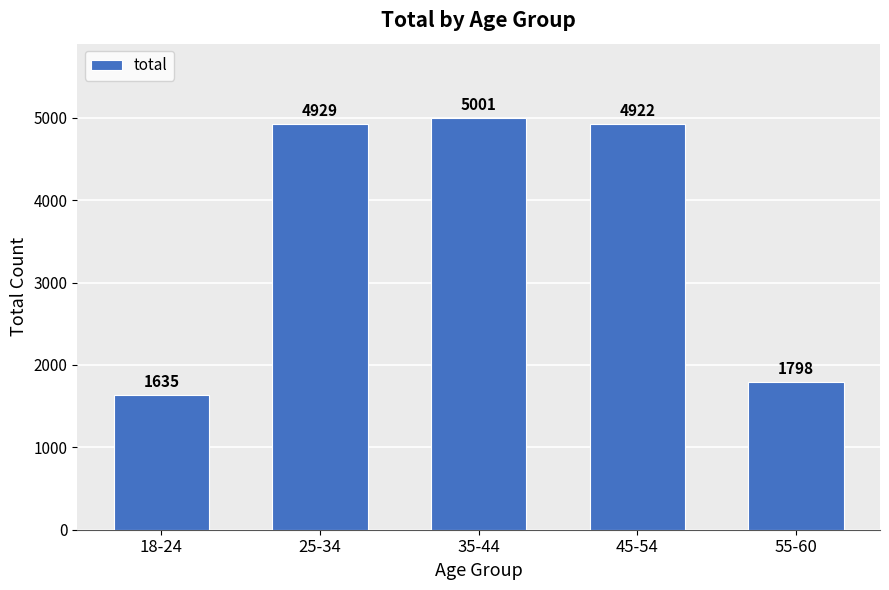

List the labels in order of value, smallest first.

18-24, 55-60, 45-54, 25-34, 35-44